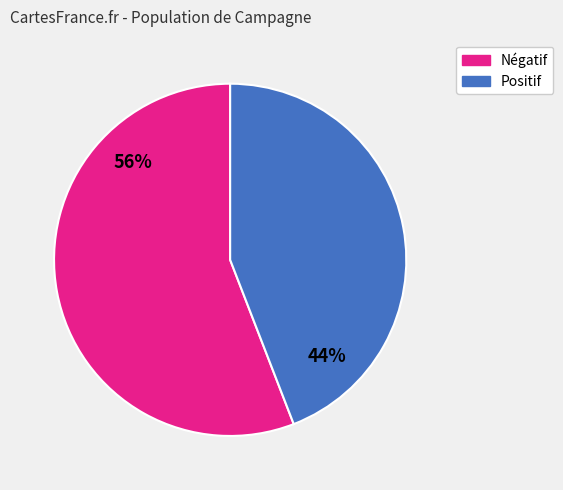

To the nearest percent, what is the average slice percentage?

50%